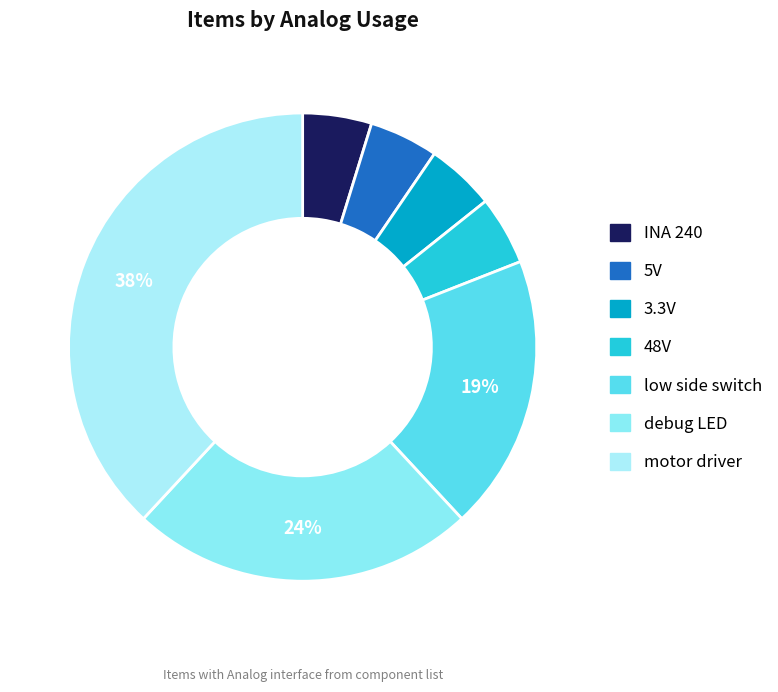

Does debug LED account for over 50% of the chart?

No